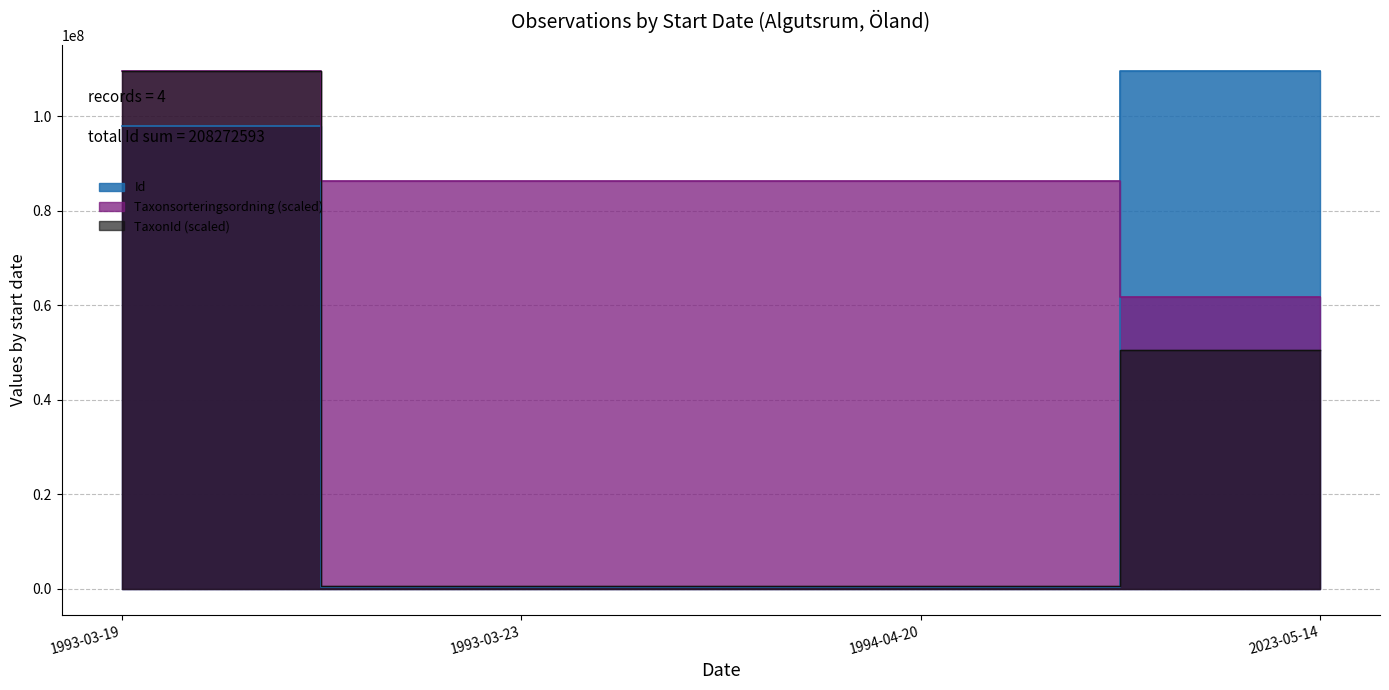

True or false: Taxonsorteringsordning has more than 1 points higher than both neighbors.

False